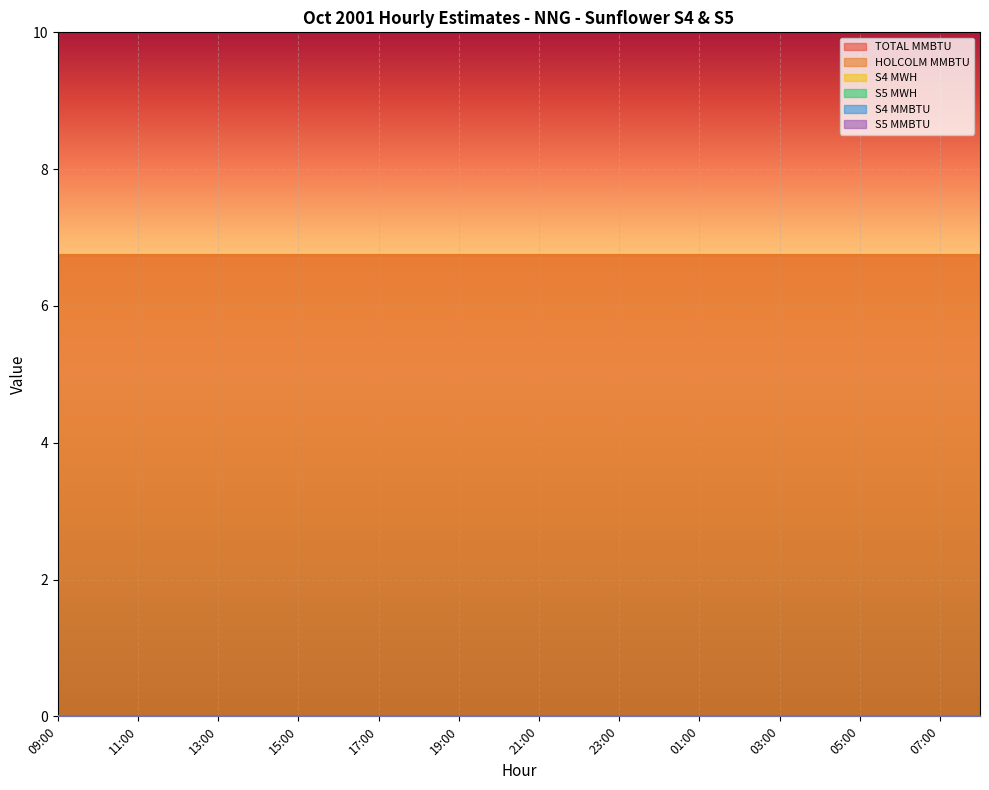

How many lines are shown in the chart?

6